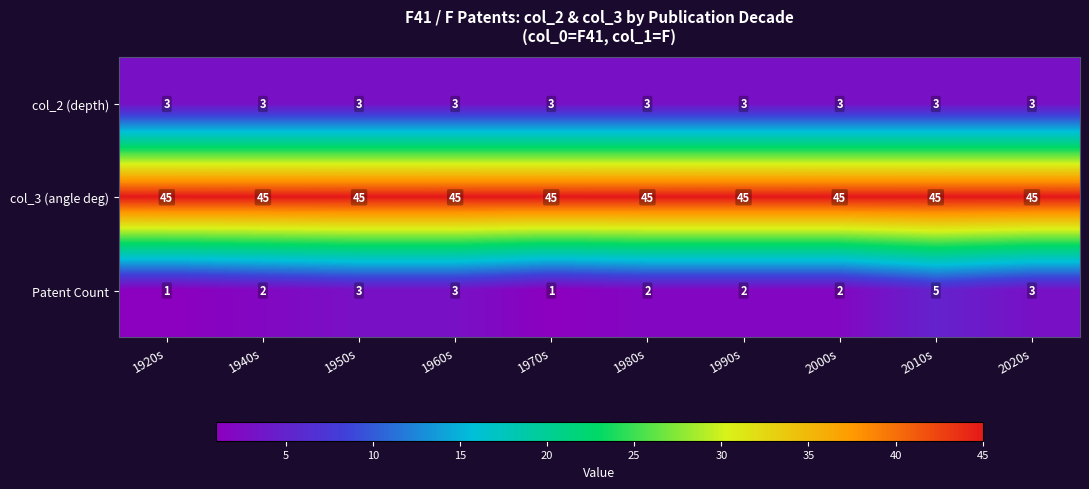

Between 1990s and 2020s, which series saw the biggest shift?

Patent Count